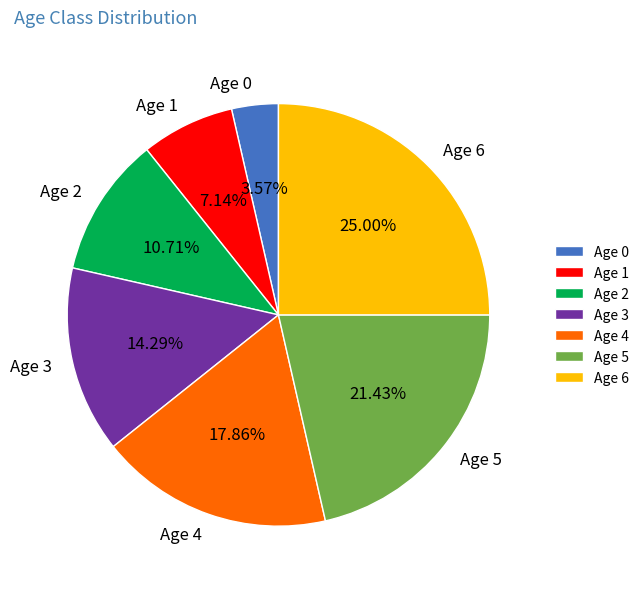

Combined, do Age 0 and Age 5 account for over 50%?

No